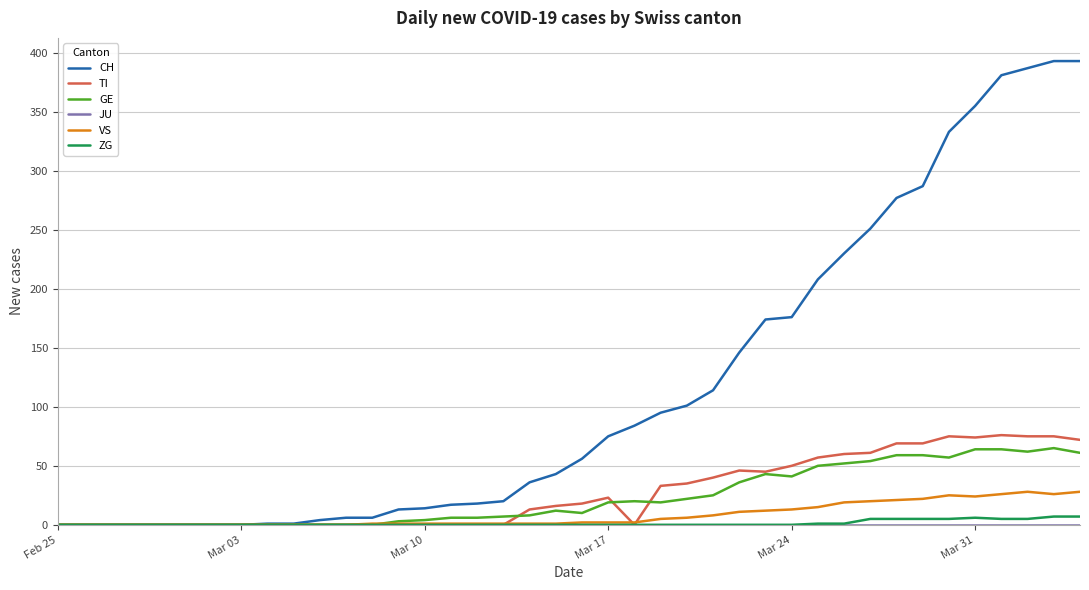

What is the maximum value shown in the chart?

393